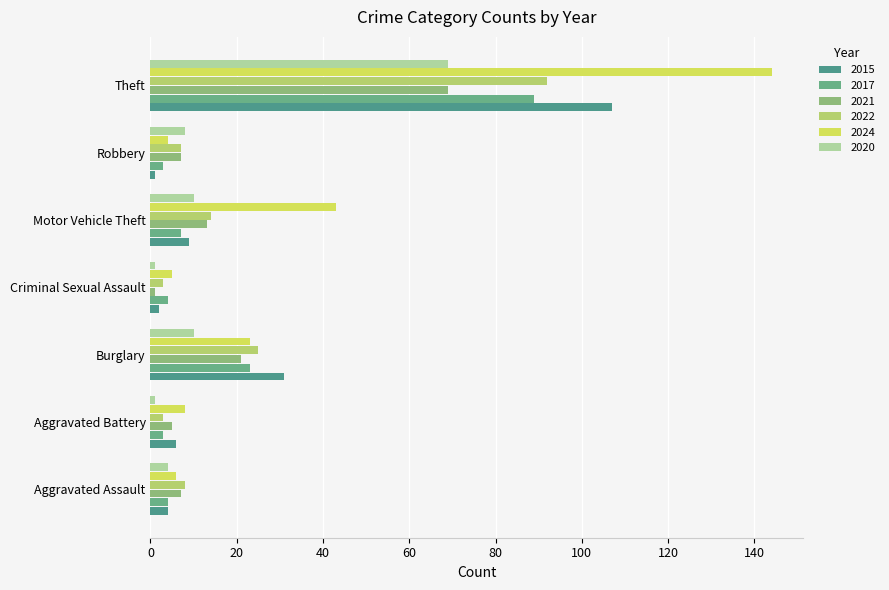

Which series has the largest total across all categories?

2024